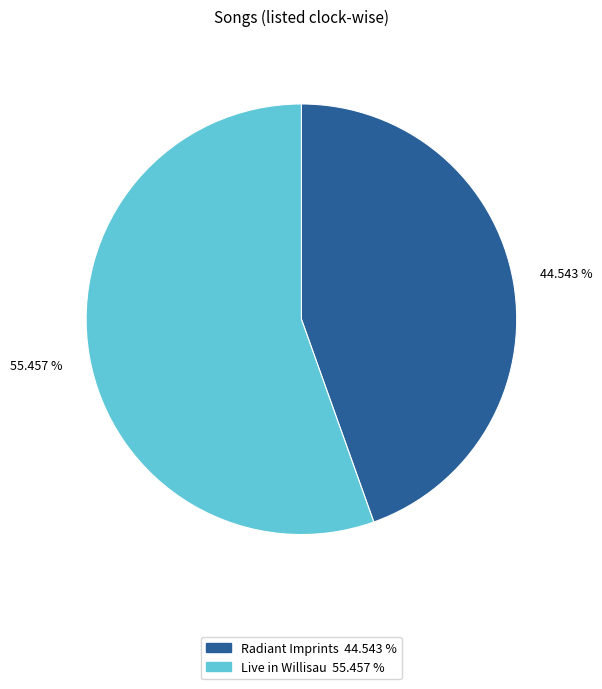

Rank the categories by value from highest to lowest.

Live in Willisau, Radiant Imprints